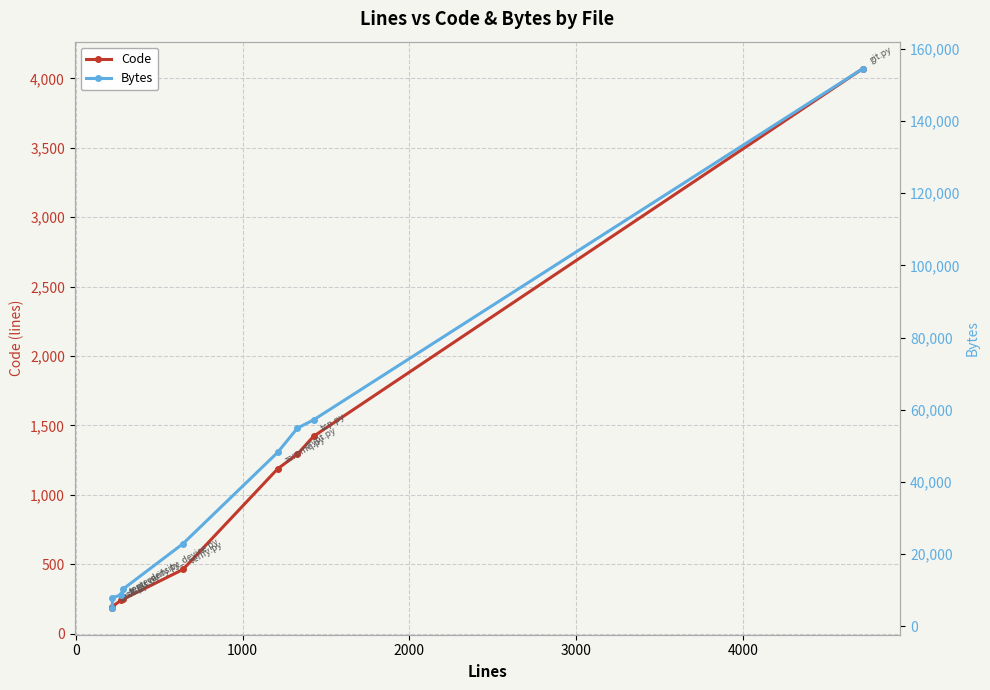

What is the value of the Code point at the 1st from the left?

187